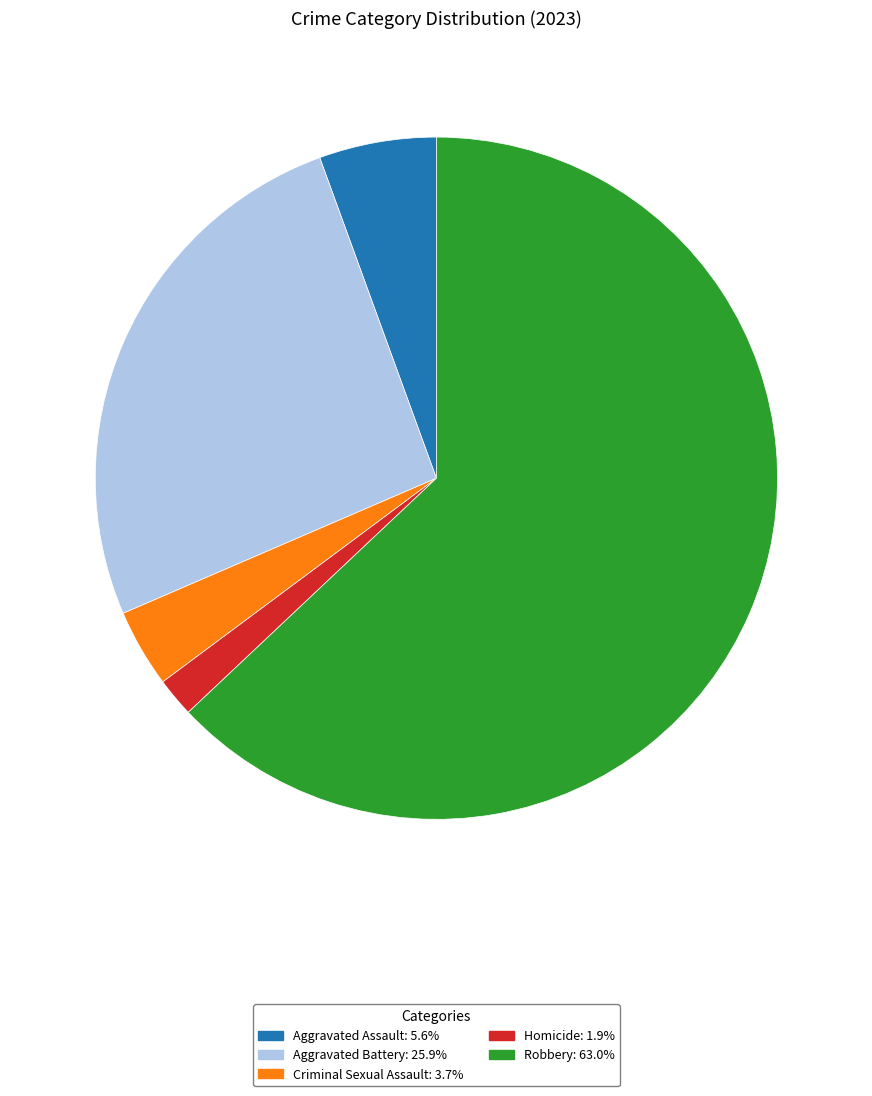

Which category accounts for the majority?

Robbery